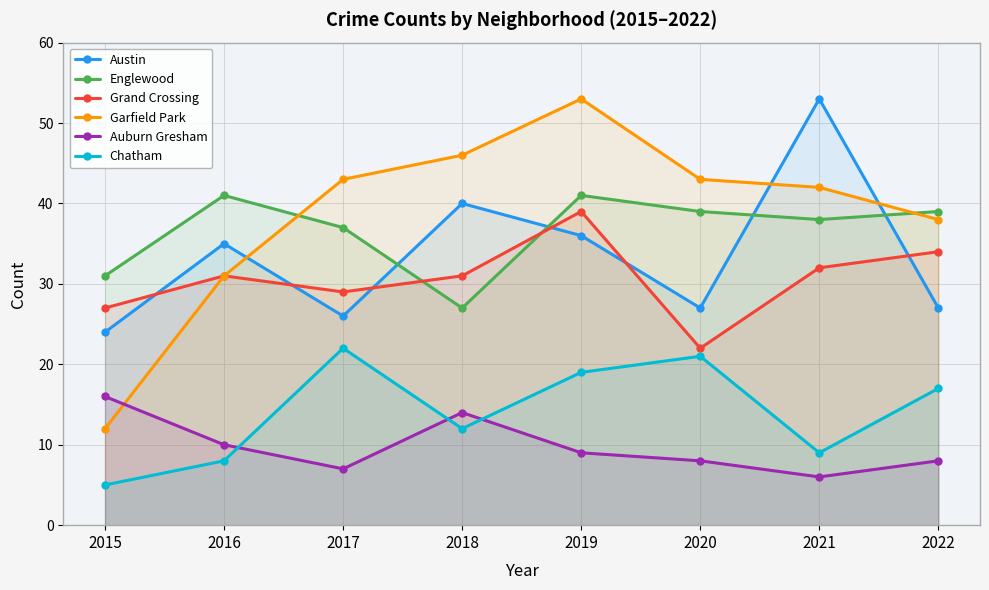

At which label is Auburn Gresham closest to 11?

2016